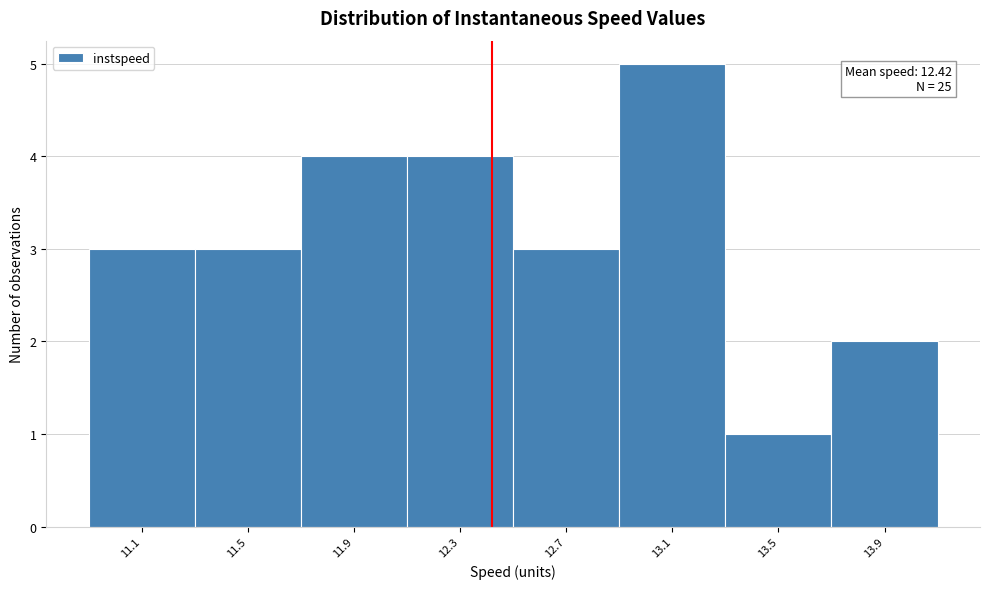

Which range on the x-axis has the tallest bar?

12.90 to 13.30